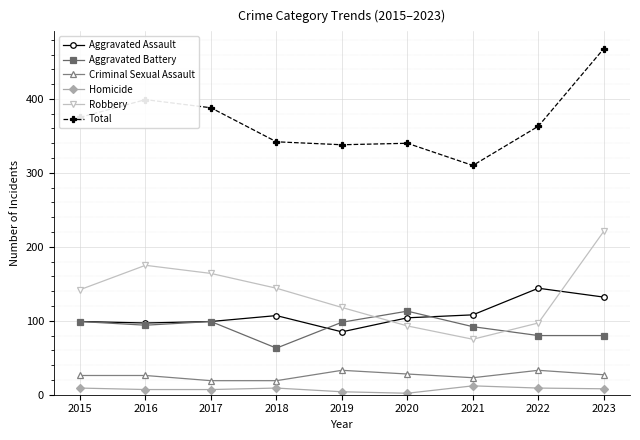

Does the chart display data point markers on the line(s)?

Yes